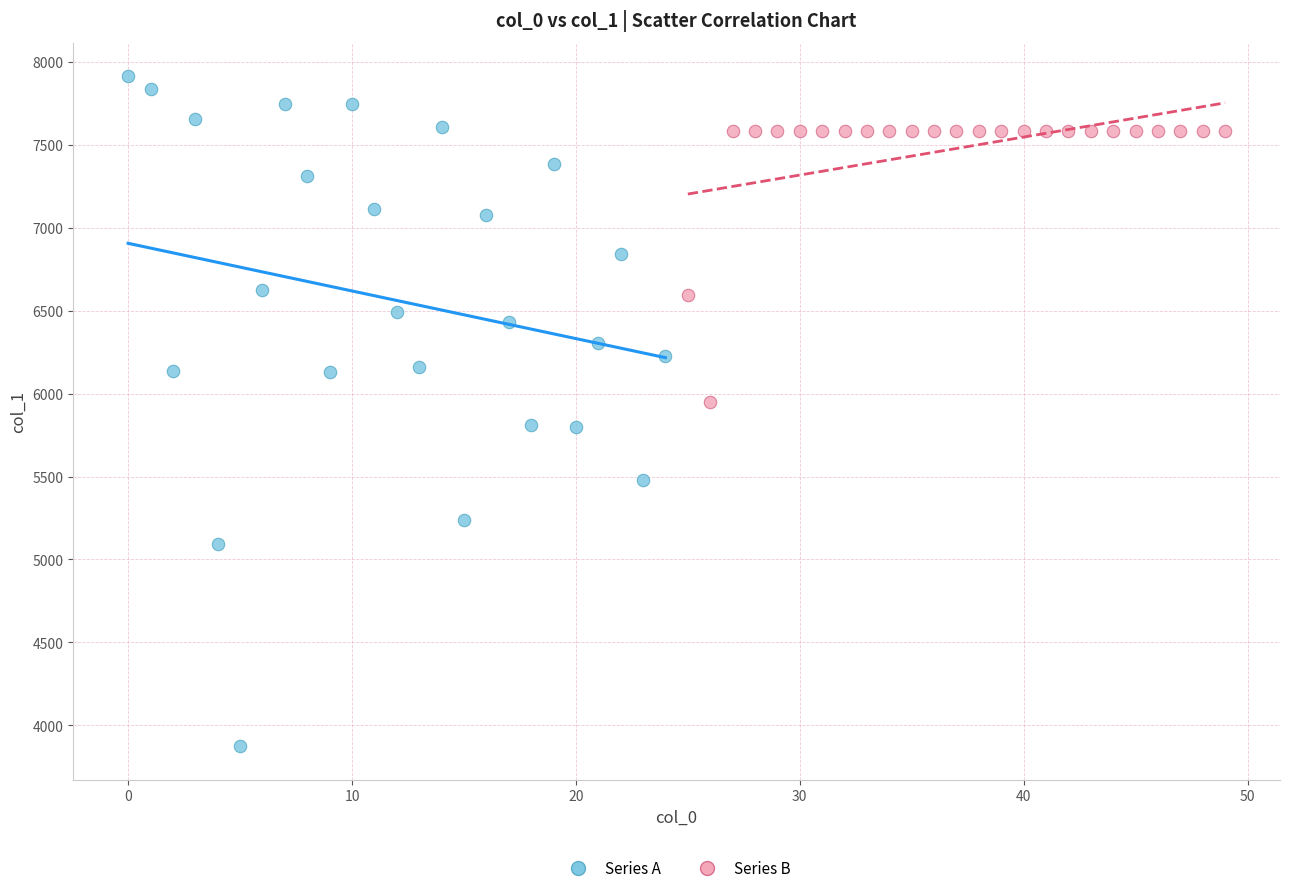

Which series has the widest spread of Y values?

Series A